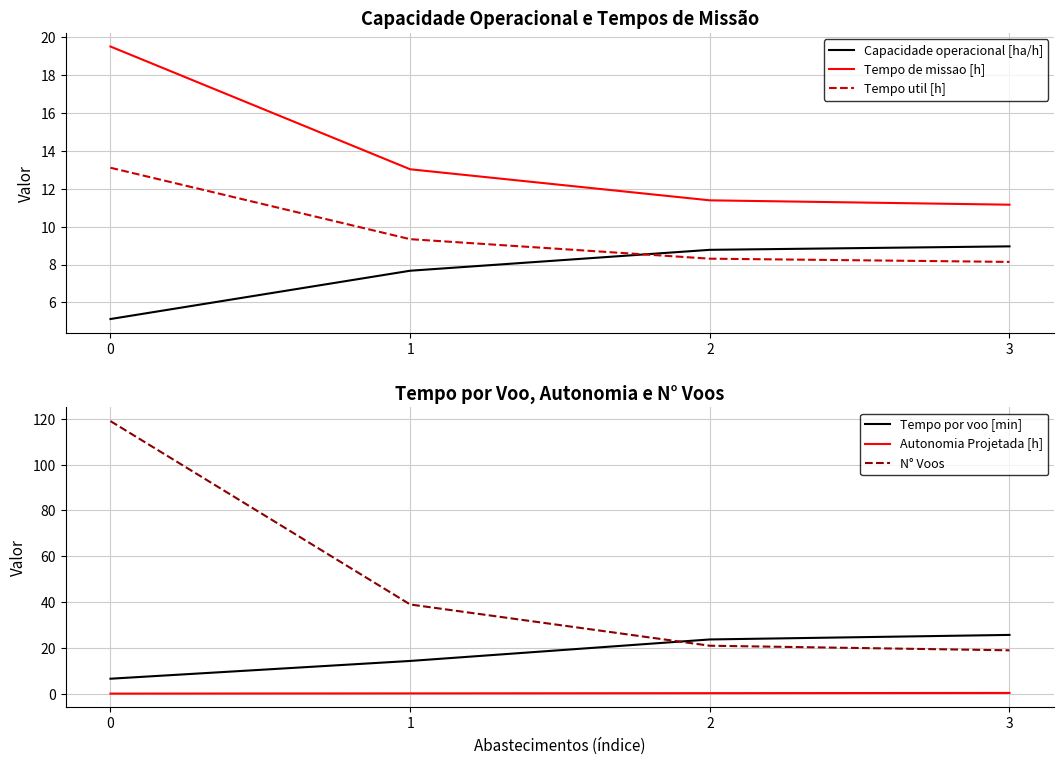

How many lines are shown in the chart?

6